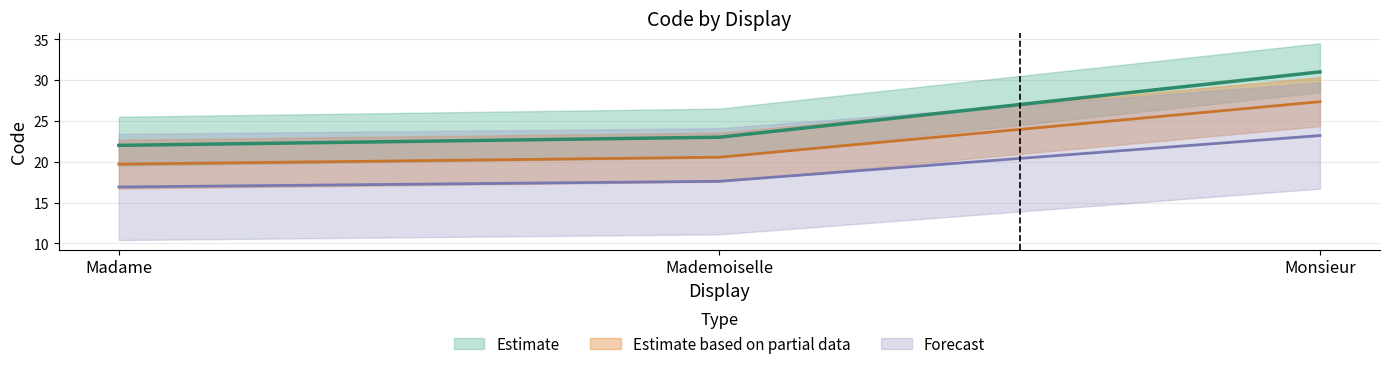

True or false: the data shows 22 at Madame.

True